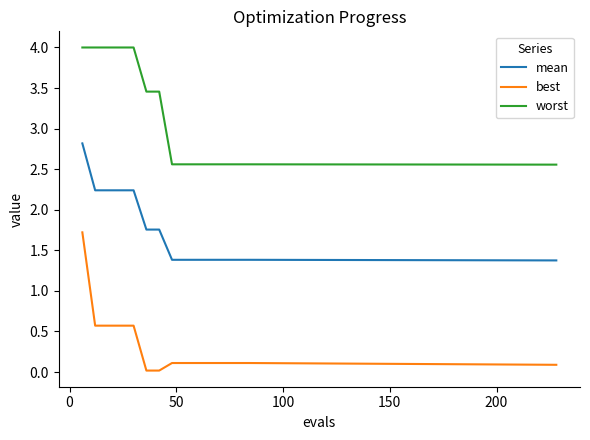

How many categories are shown in the chart?

15